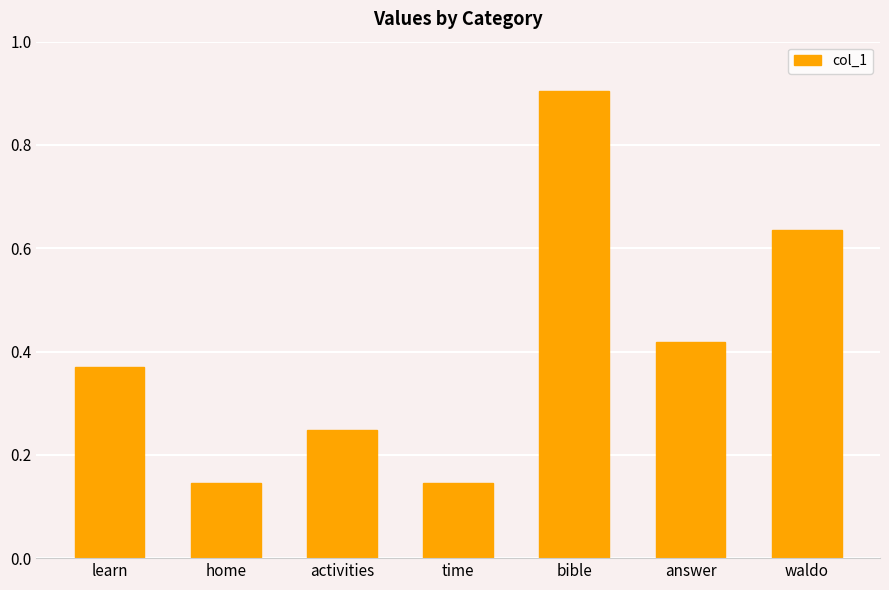

What is the difference between the second highest and second lowest values?

0.5